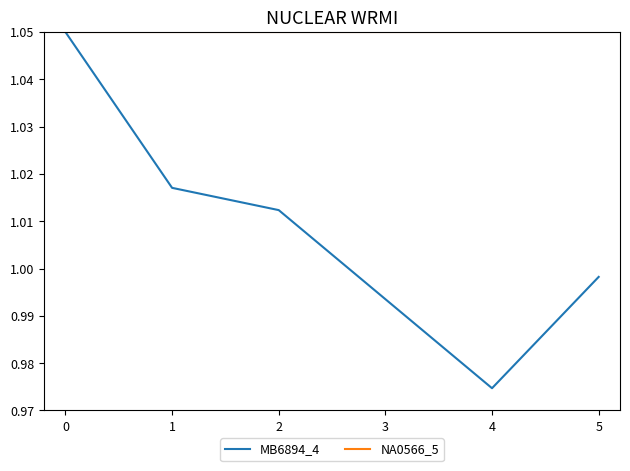

How many values in the MB6894_4 series are below 1?

3